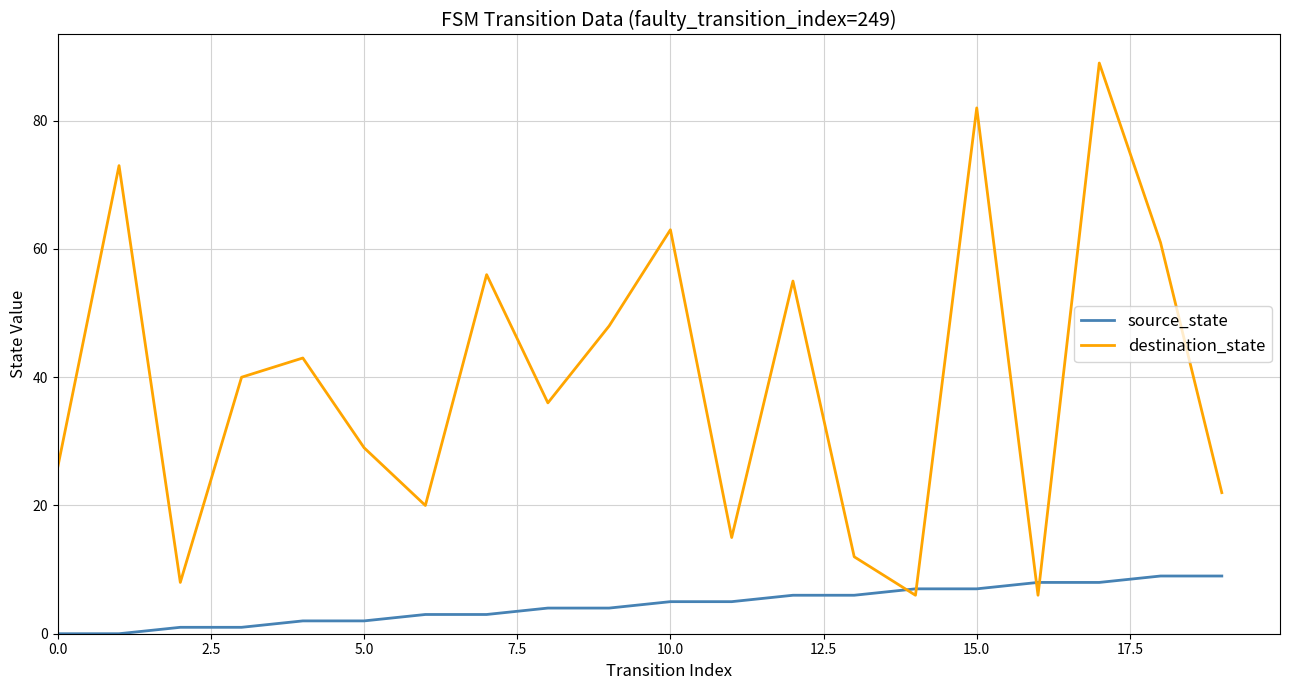

What is the highest value of the source_state series?

9